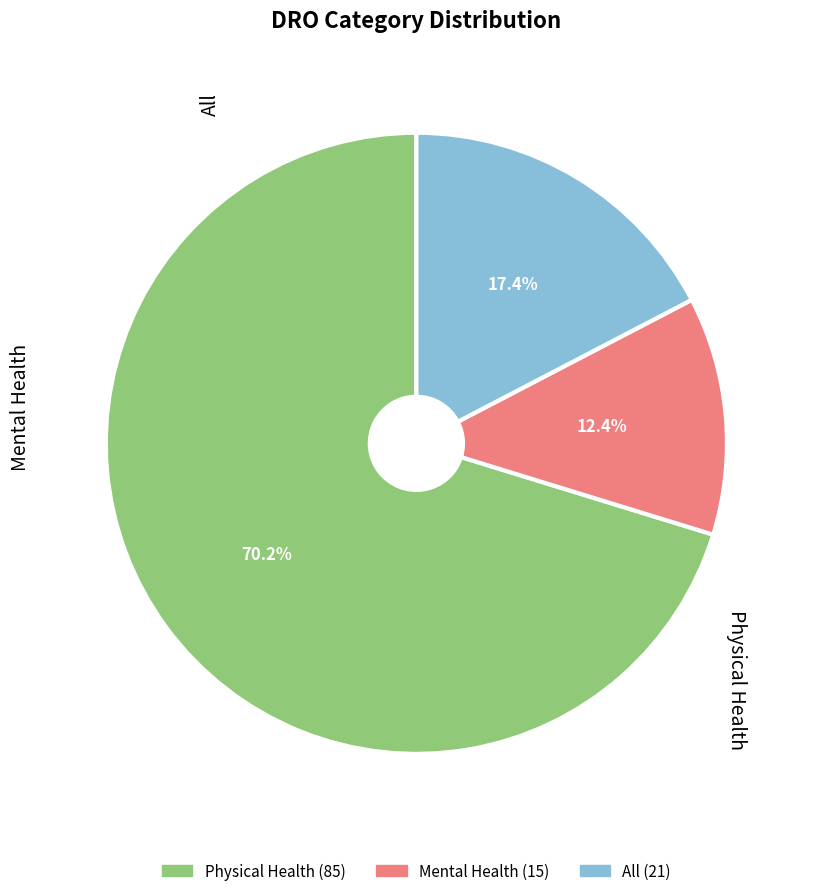

Is there any slice that represents more than half of the pie?

Yes